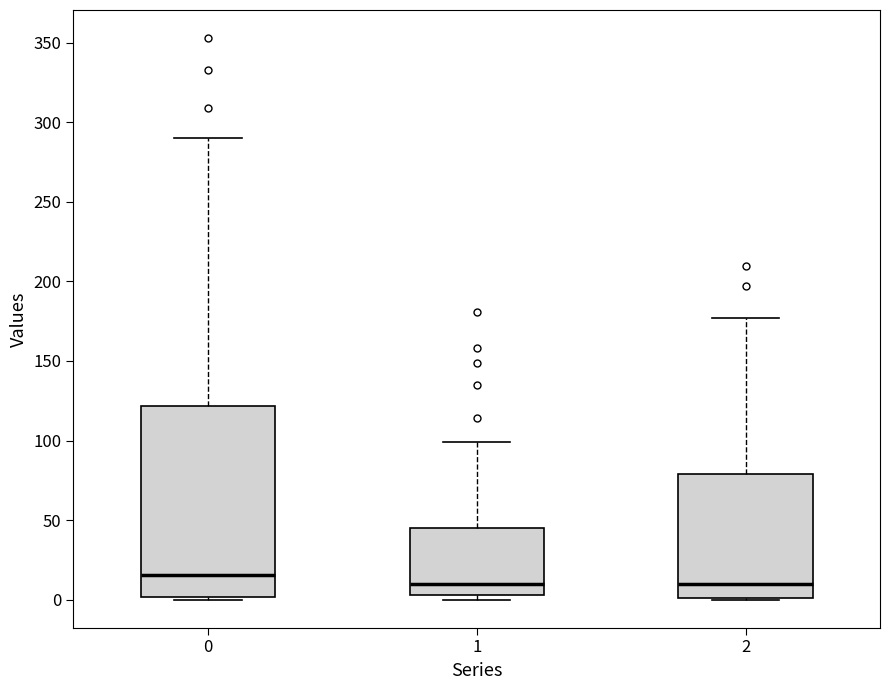

Reading left to right, transcribe this box plot: for each box, give where its median line is, the range the box spans, and where its two whiskers end, as read against the y-axis. The values are not printed on the chart, so give them approximately, as read against the axis.

0: median 15, box 0 to 120, whiskers 0 to 290
1: median 10, box 5 to 45, whiskers 0 to 100
2: median 10, box 0 to 80, whiskers 0 to 175